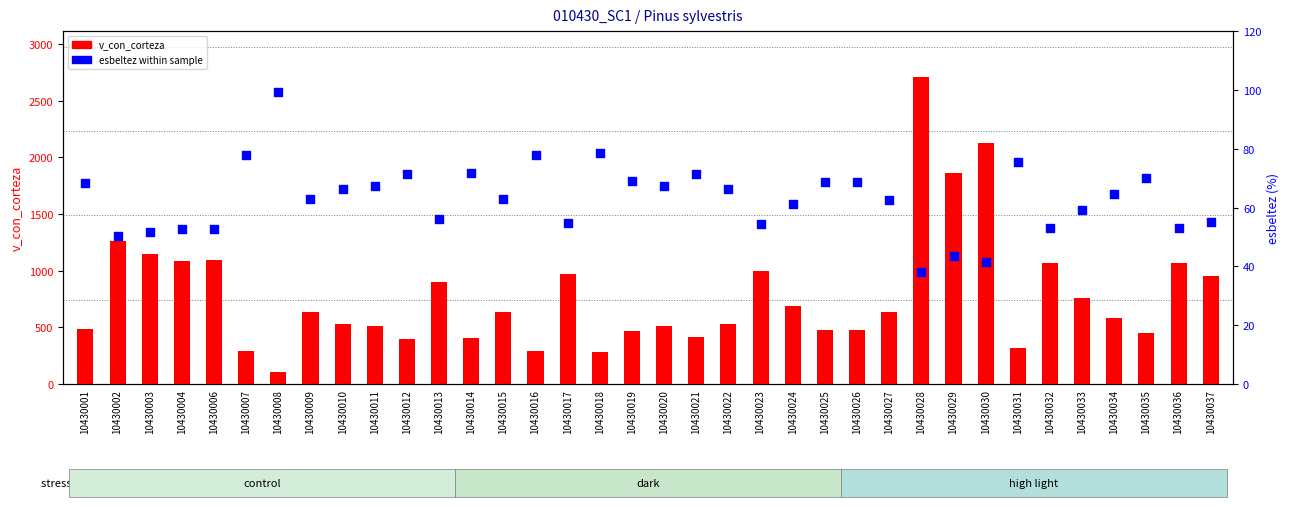

Is the value of v_con_corteza at 10430027 greater than the value of esbeltez at 10430004?

Yes